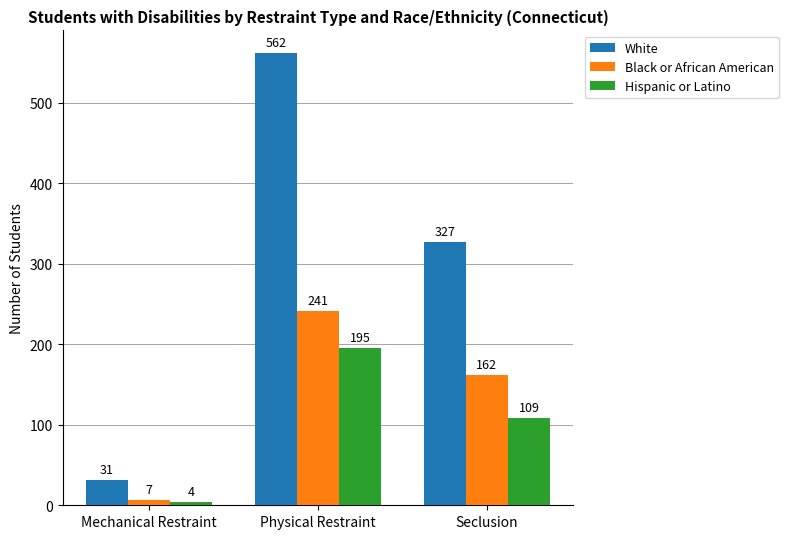

Reading left to right, transcribe all the data shown in this chart.

White: Mechanical Restraint=31	Physical Restraint=562	Seclusion=327
Black or African American: Mechanical Restraint=7	Physical Restraint=241	Seclusion=162
Hispanic or Latino: Mechanical Restraint=4	Physical Restraint=195	Seclusion=109